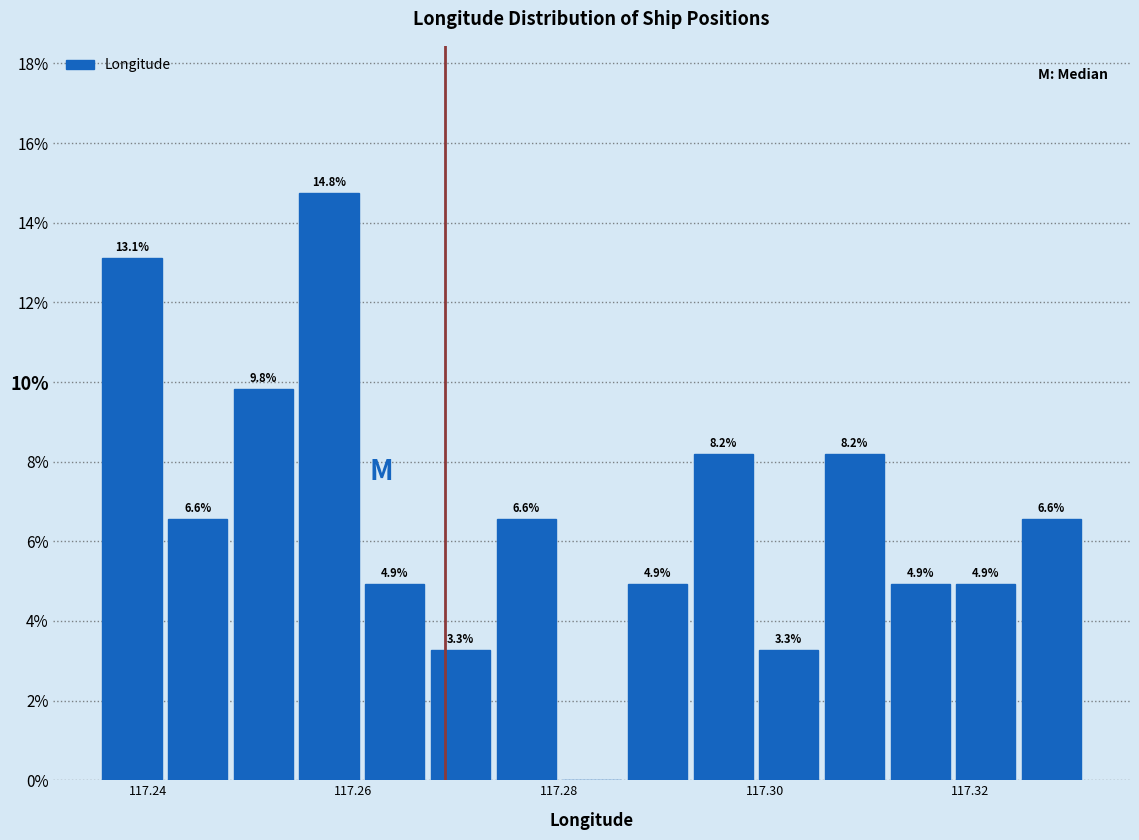

Around what value on the x-axis is the tallest bar? Give the approximate position of its centre, as read against the axis.

117.258